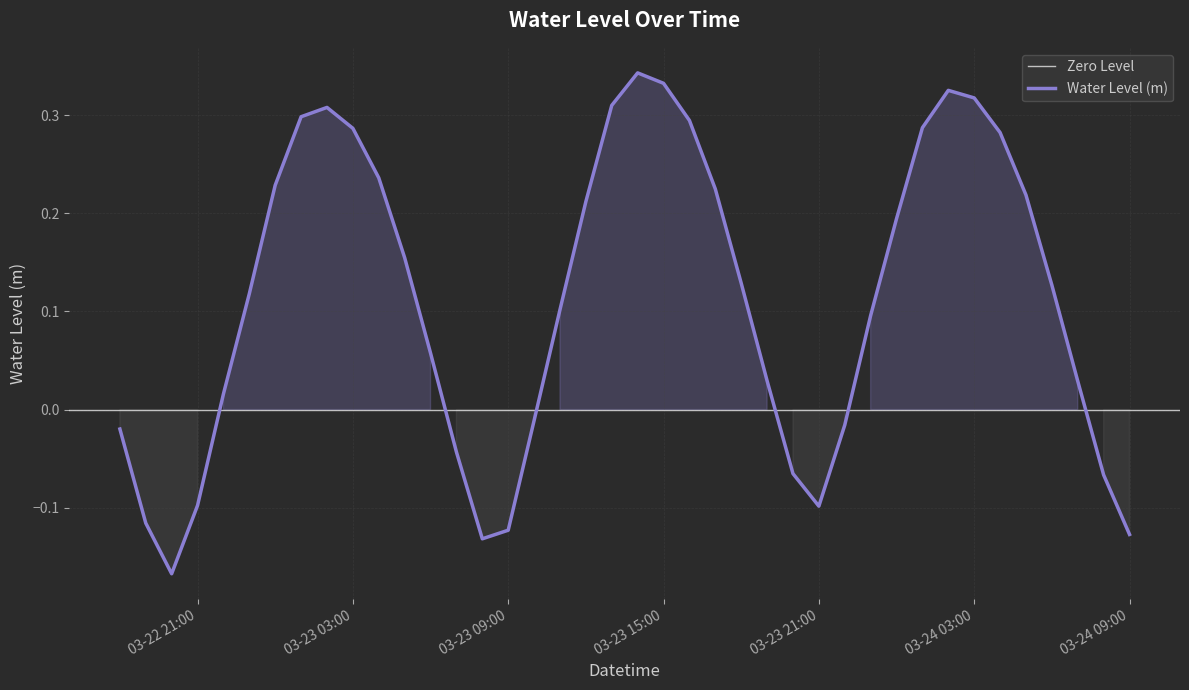

What is the label of the 5th point from the left?

2023-03-22 22:00